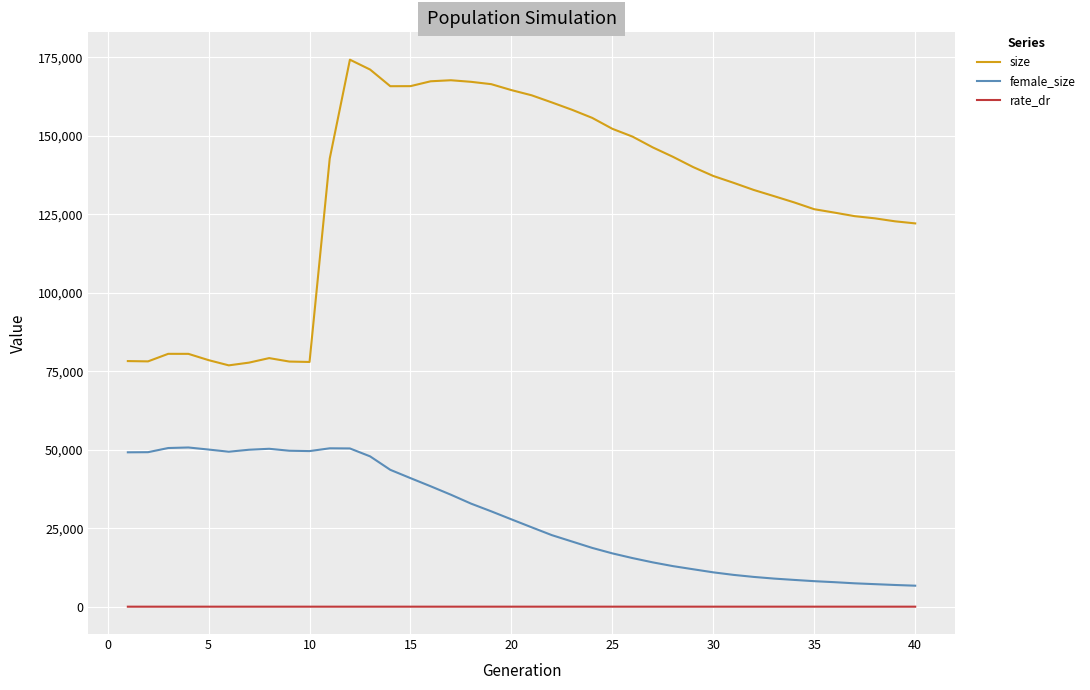

True or false: rate_dr and female_size intersect in this chart.

False